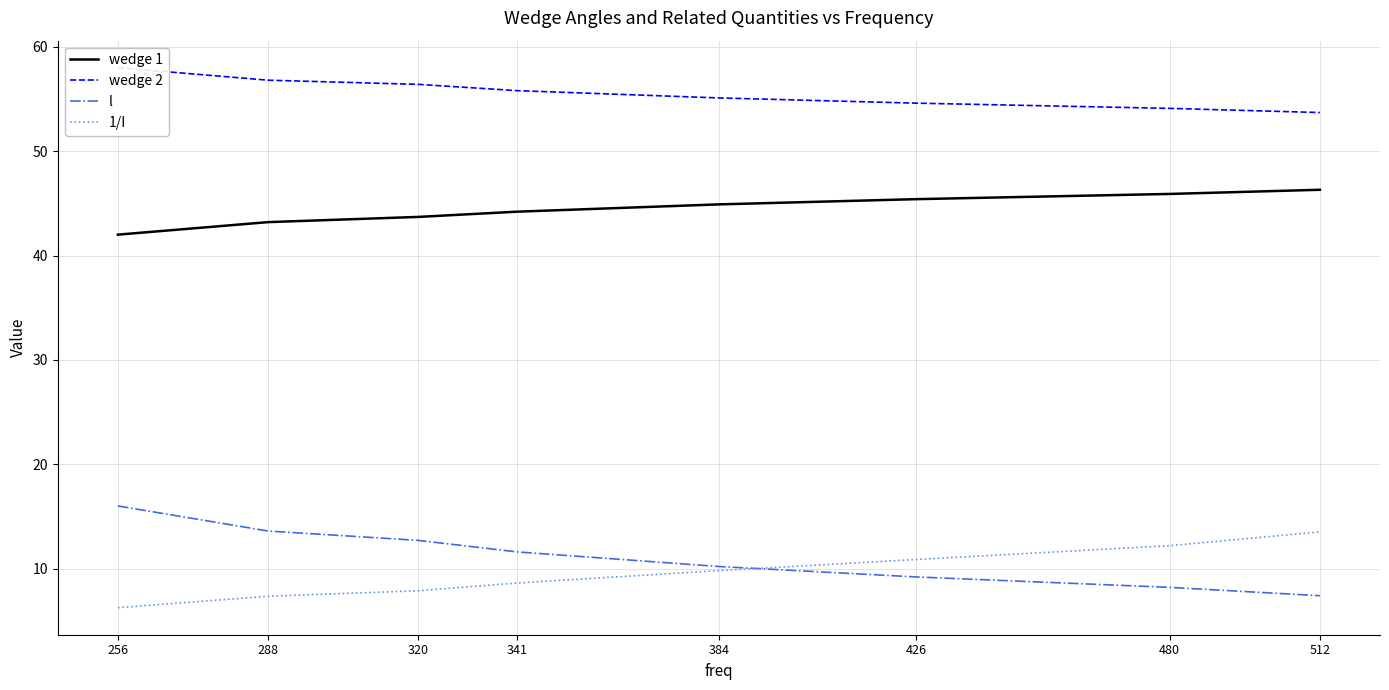

True or false: wedge 2 and 1/I intersect in this chart.

False